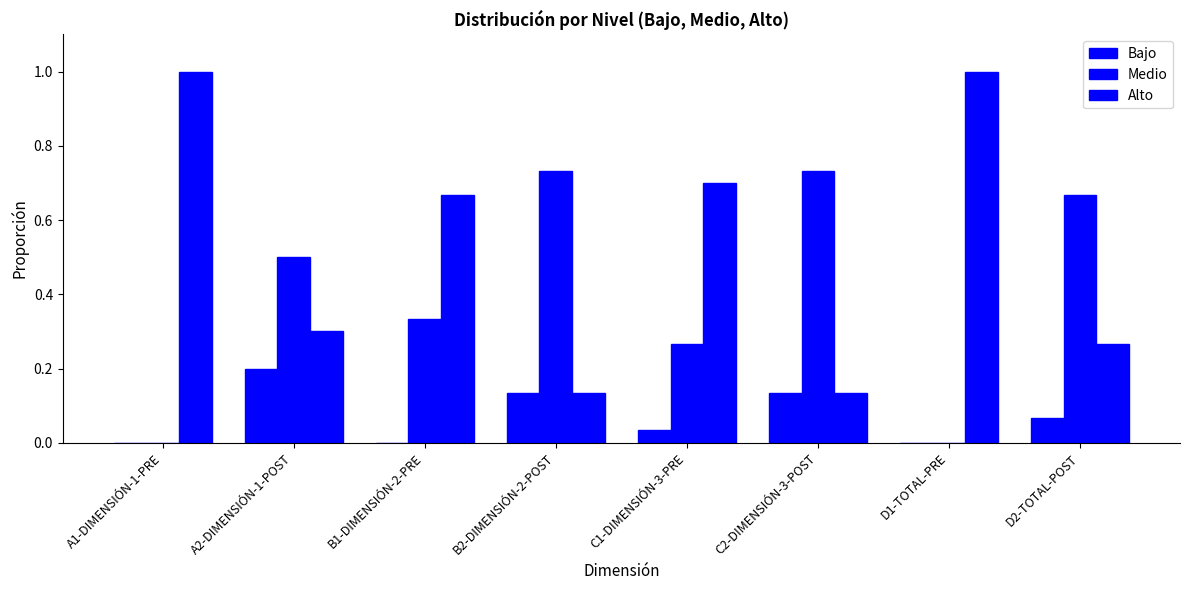

Count the number of data series in this chart.

3